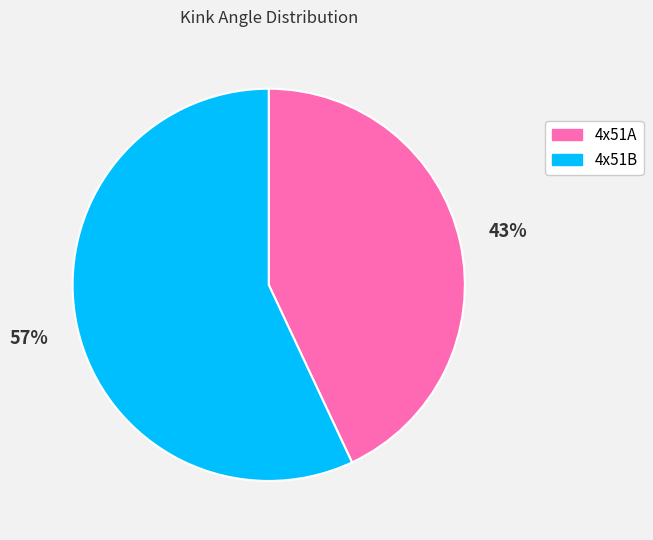

To the nearest percent, what is the average slice percentage?

50%